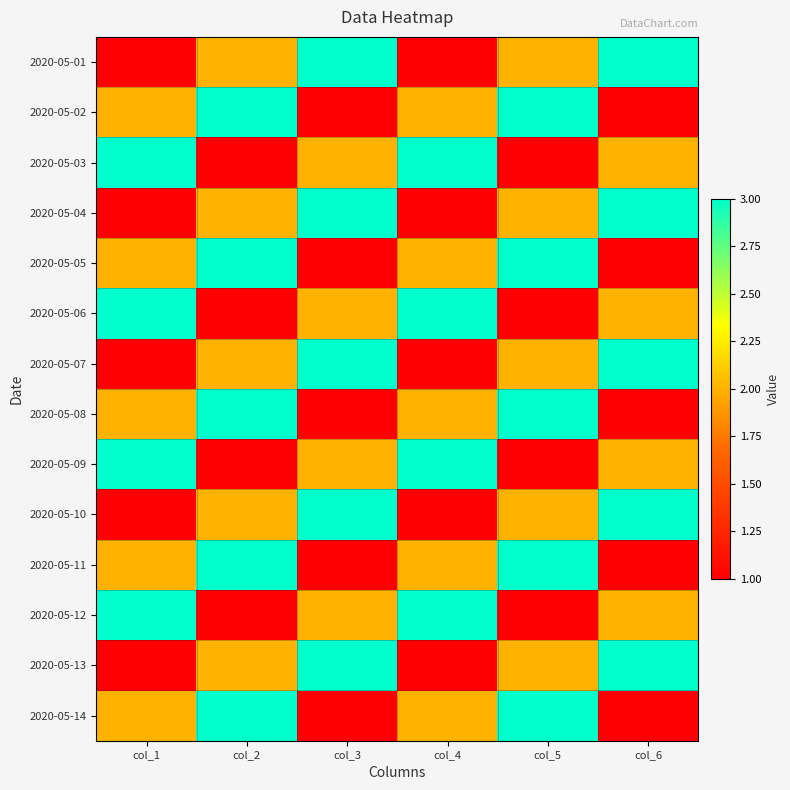

Which series has the largest range (max minus min)?

2020-05-01